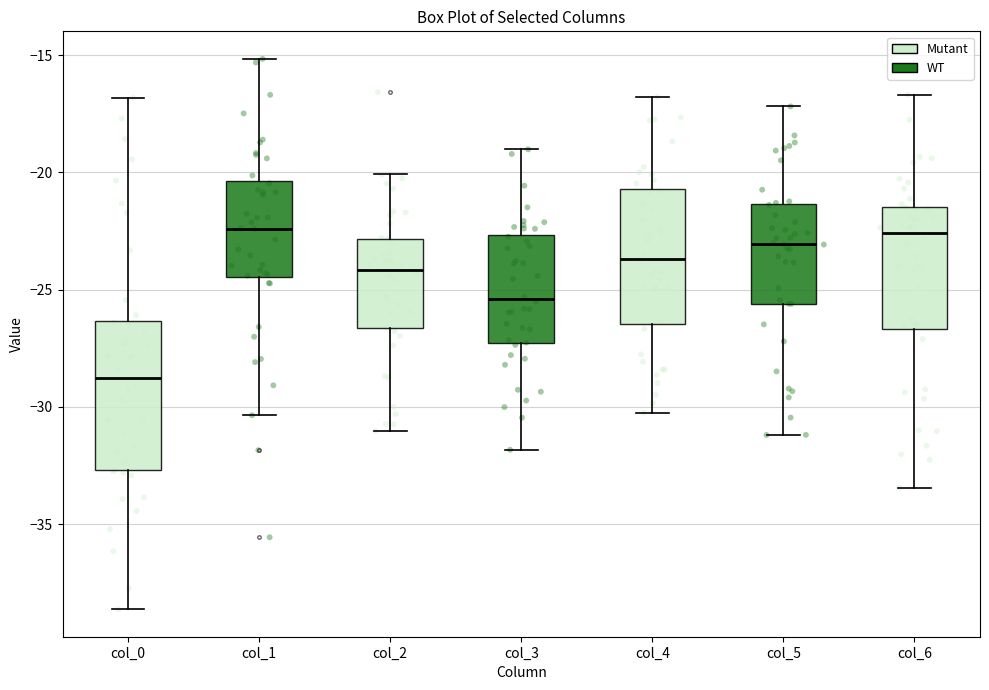

Where does the median line of the box for col_4 sit on the y-axis? The values are not printed on the chart, so give them approximately, as read against the axis.

-23.5